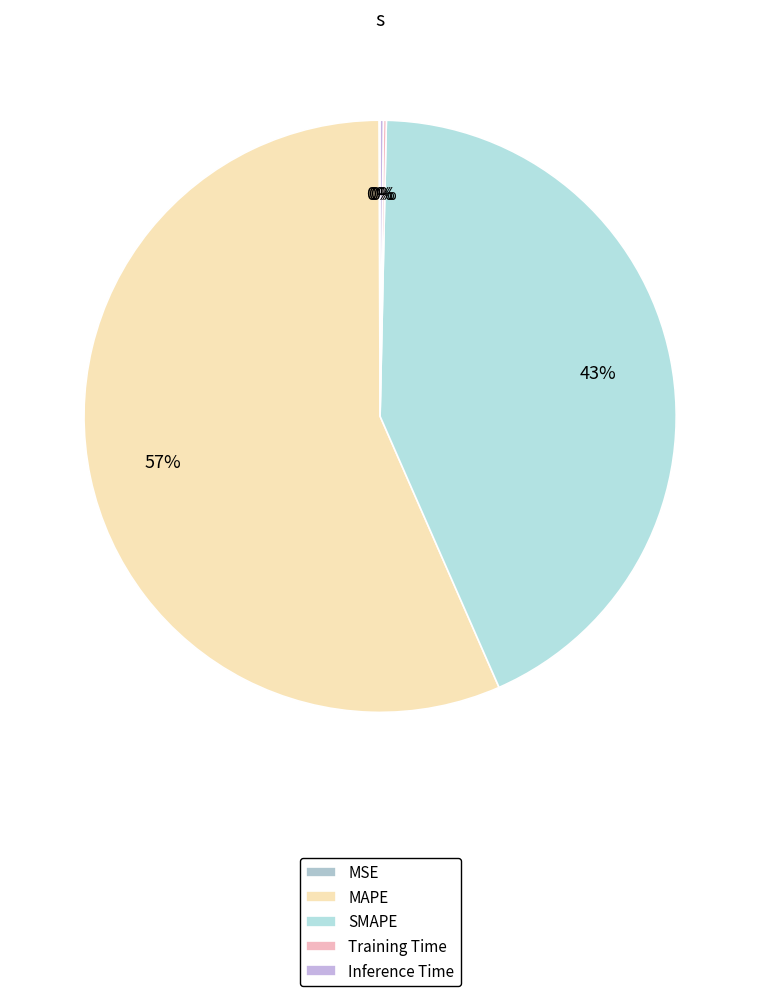

How many segments does this pie chart have?

5